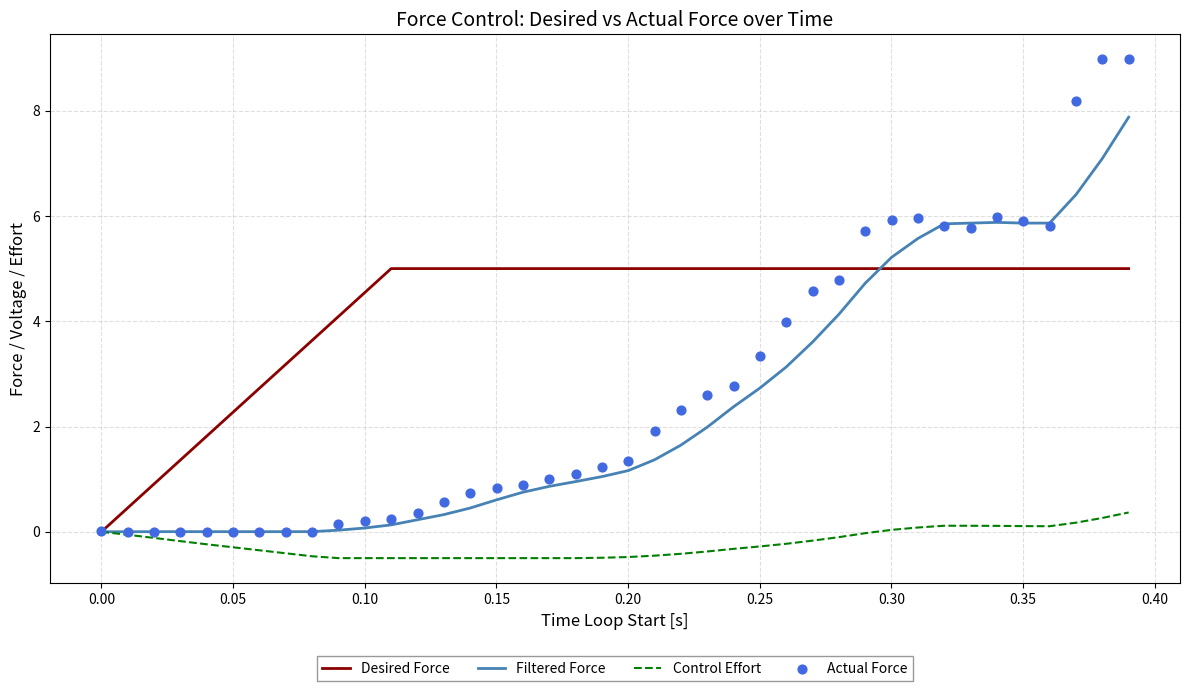

Which series has the widest spread of Y values?

Actual Force